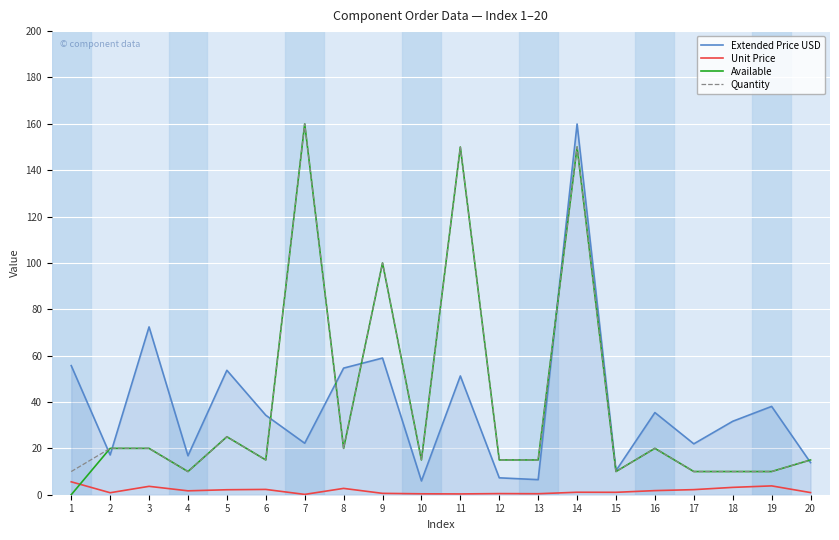

Count the number of data series in this chart.

4